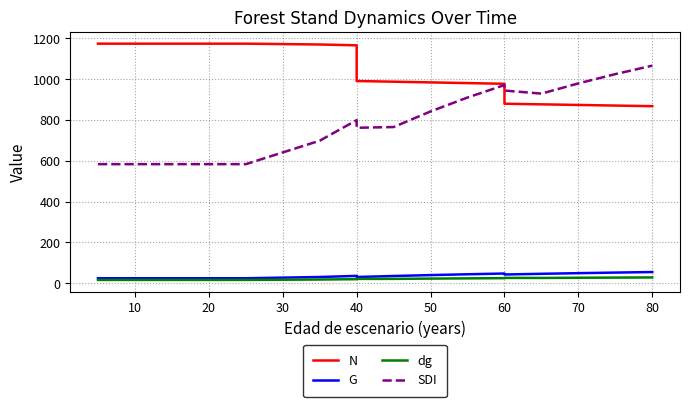

True or false: N and G intersect in this chart.

False